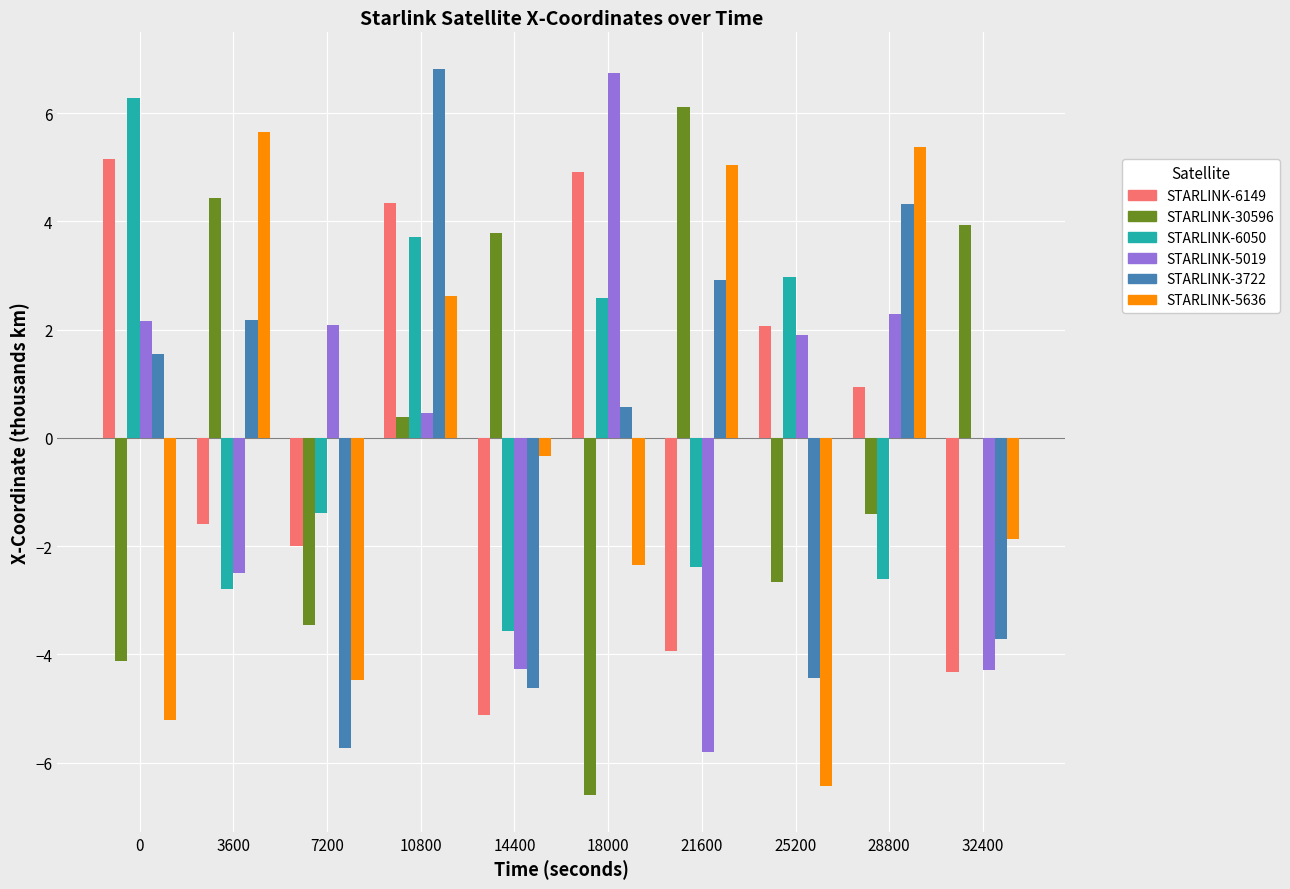

At which label is STARLINK-30596 closest to 3?

14400